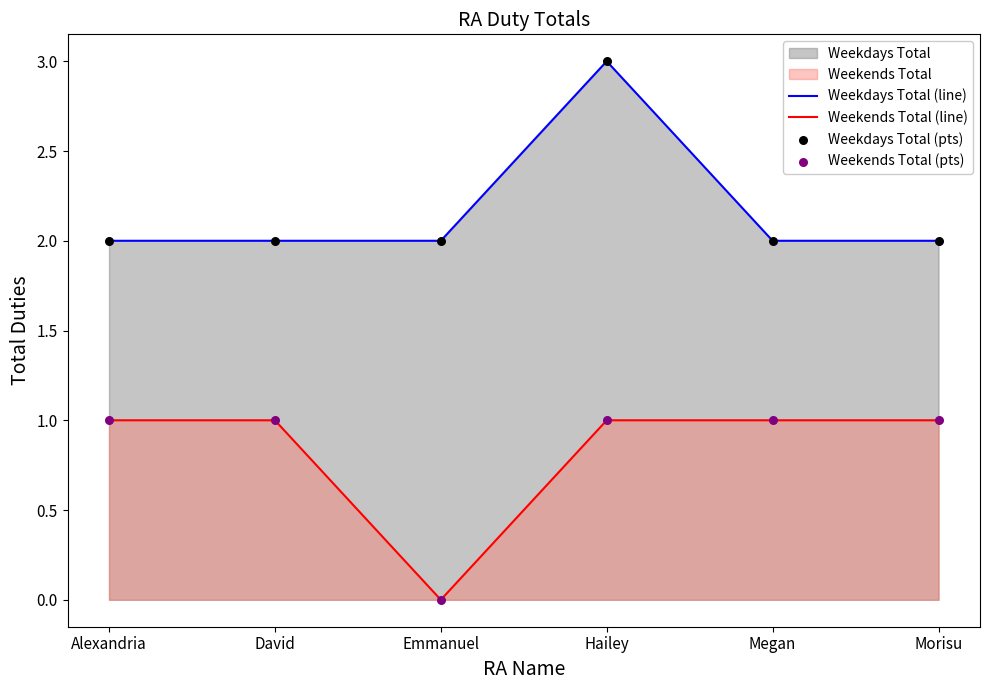

At which category is the sum across all series the highest?

Hailey